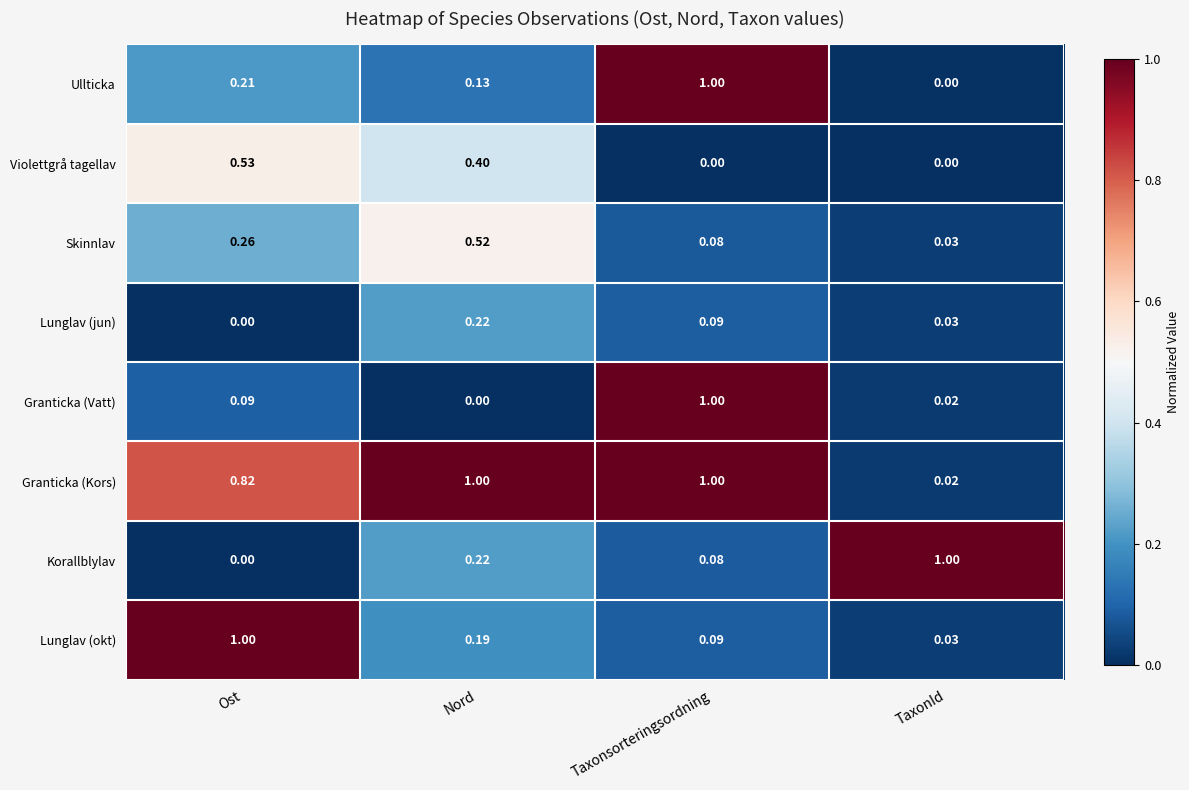

At which category is the sum across all series the highest?

Taxonsorteringsordning